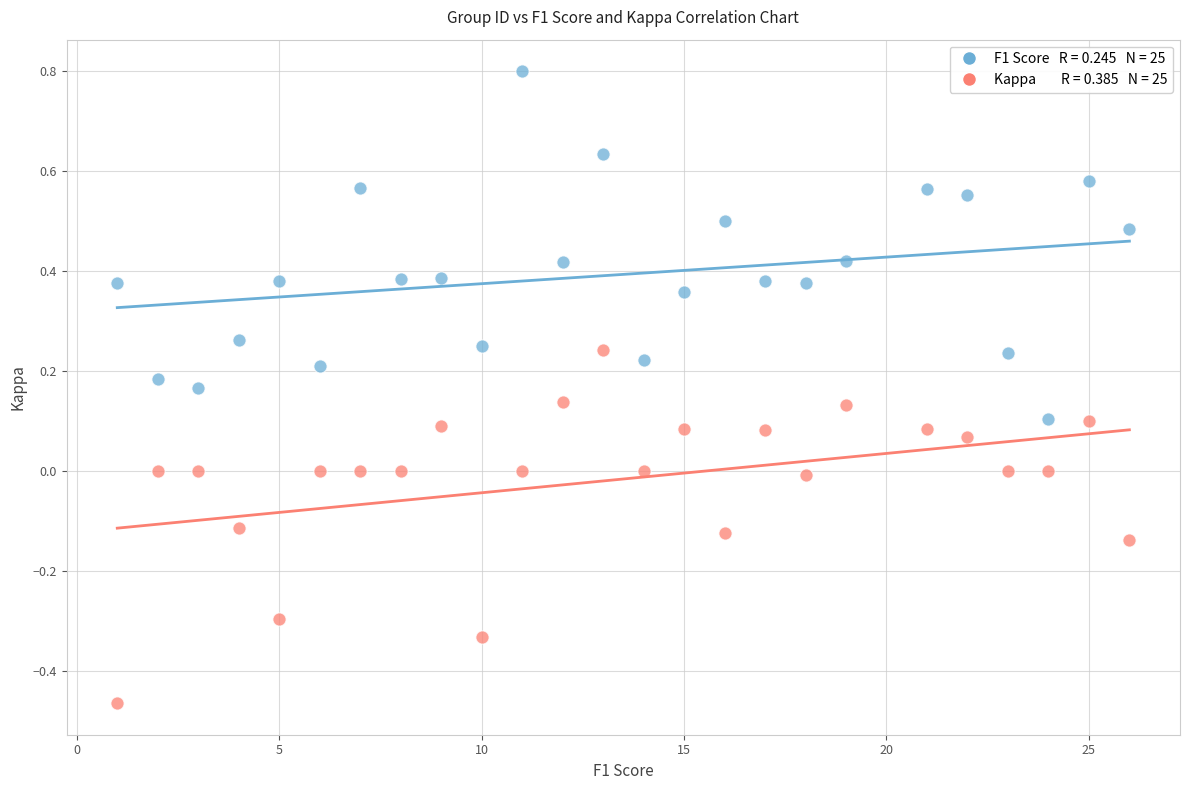

Across all data points, what is the range of X values (max minus min)?

25.0